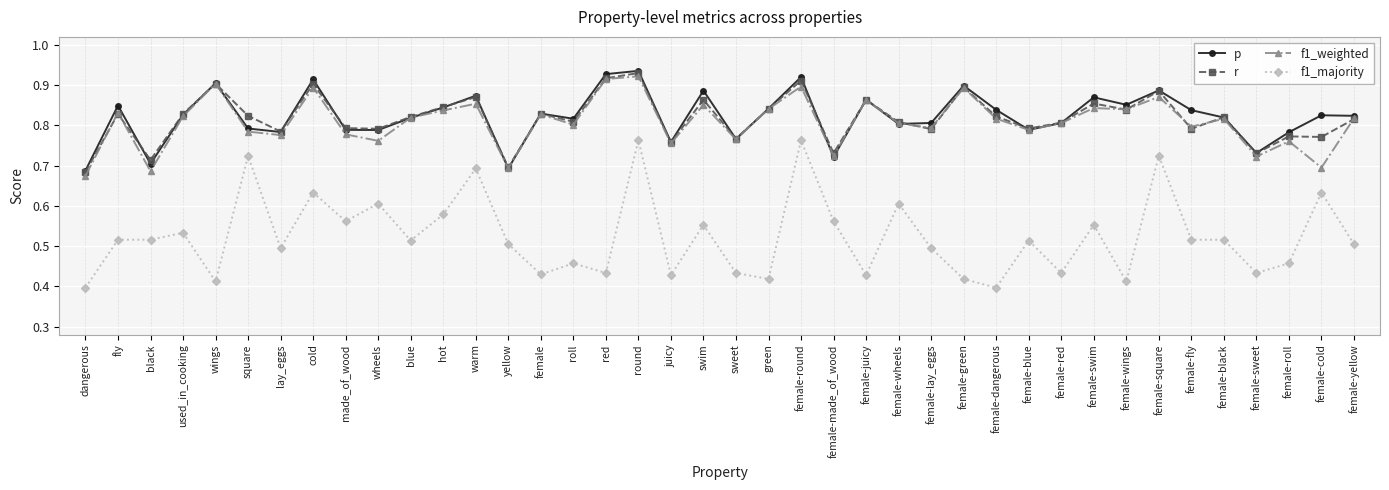

Is the value of f1_majority at dangerous greater than the value of p at made_of_wood?

No